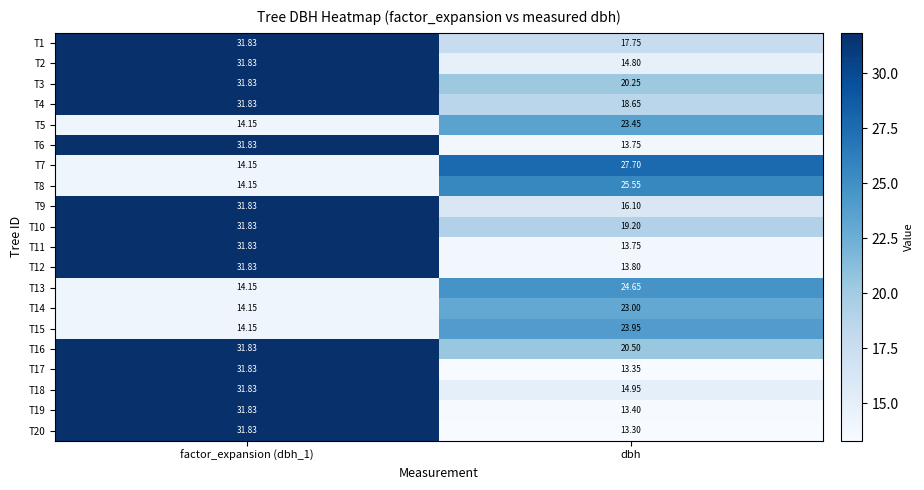

What is the total value across all series at dbh?

371.9